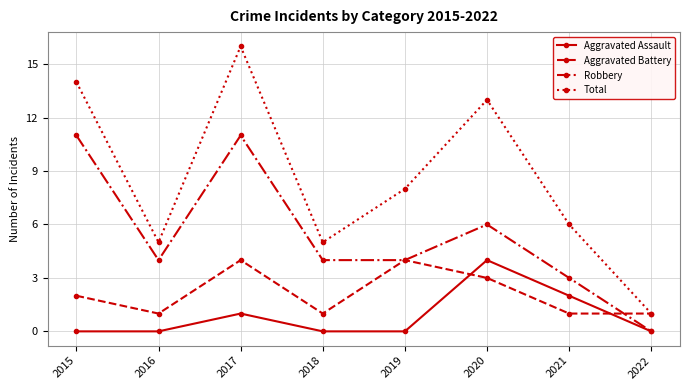

True or false: Total and Robbery cross at least once.

False